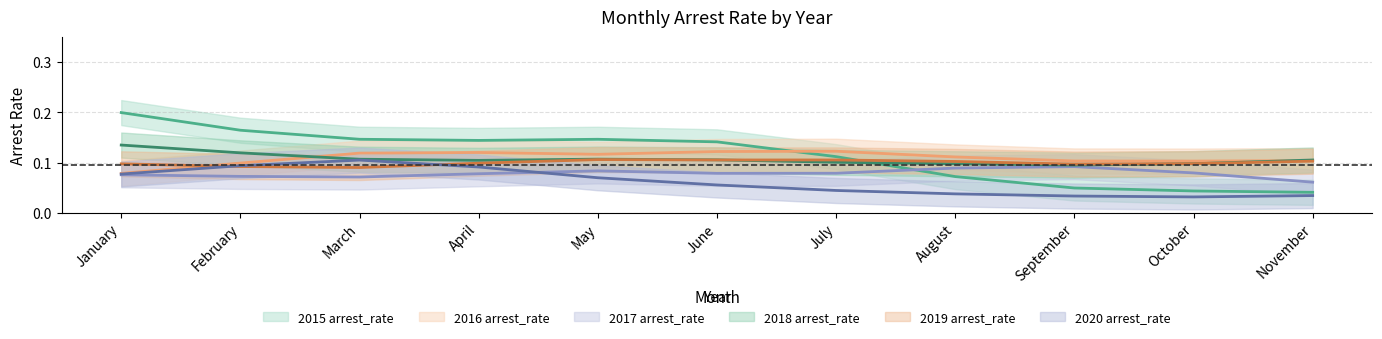

Which series has the widest spread of values?

2015 arrest_rate